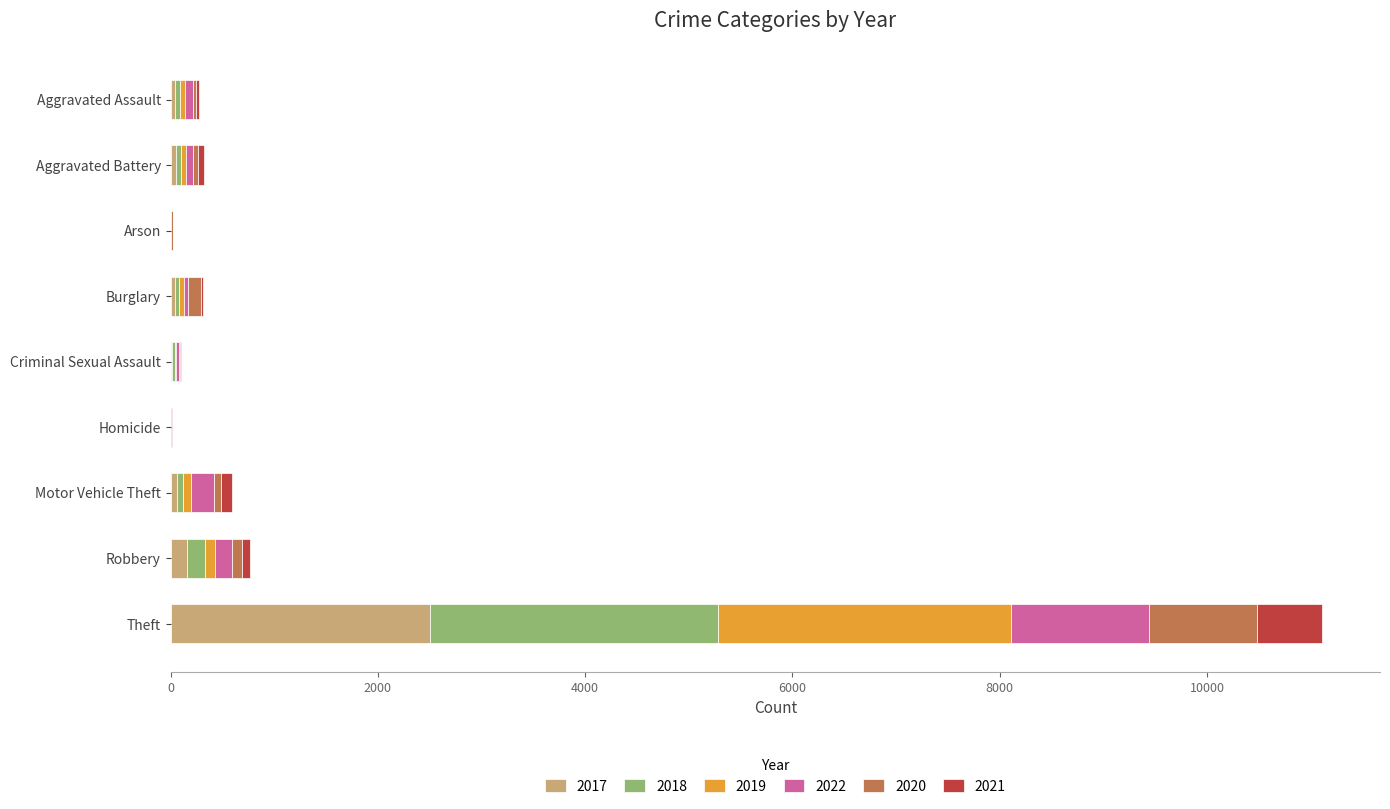

At which category is the sum across all series the highest?

Theft